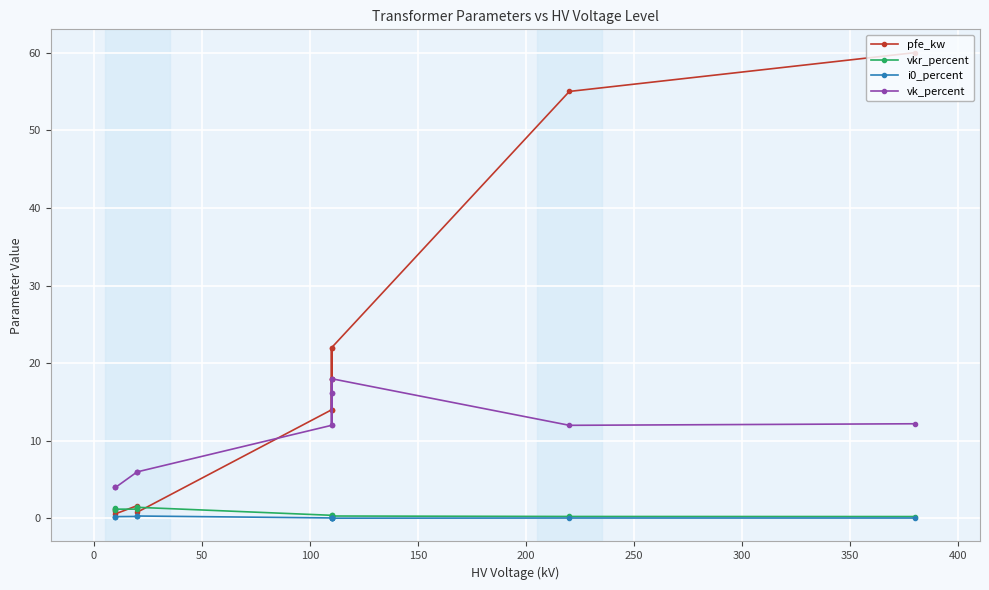

True or false: vkr_percent and pfe_kw cross at least once.

True